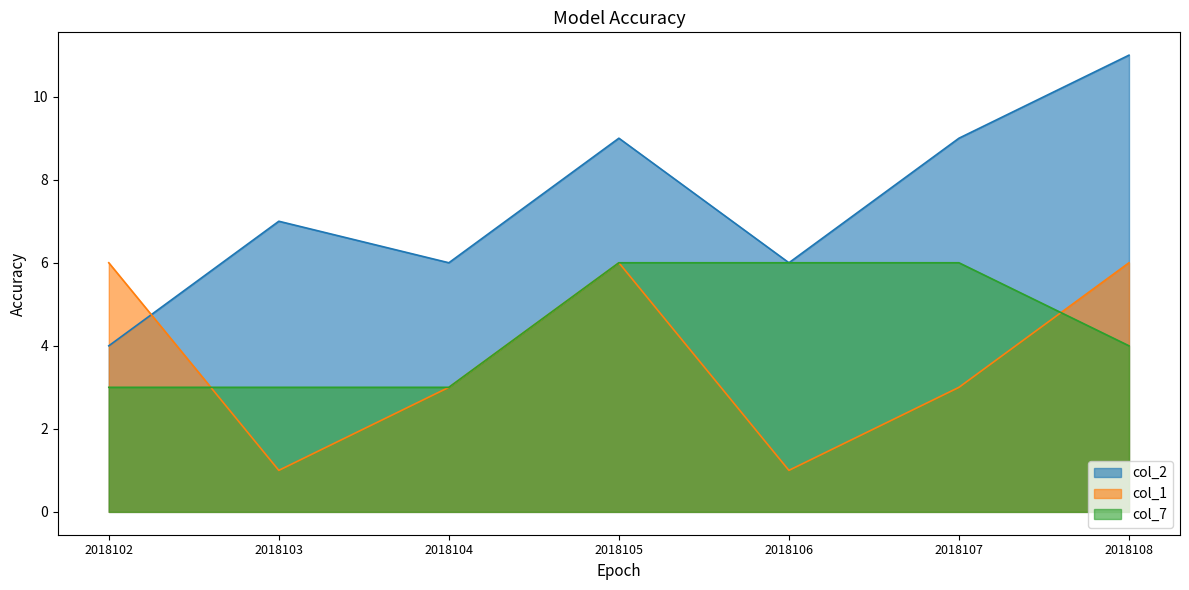

At which category is the sum across all series the highest?

2018105